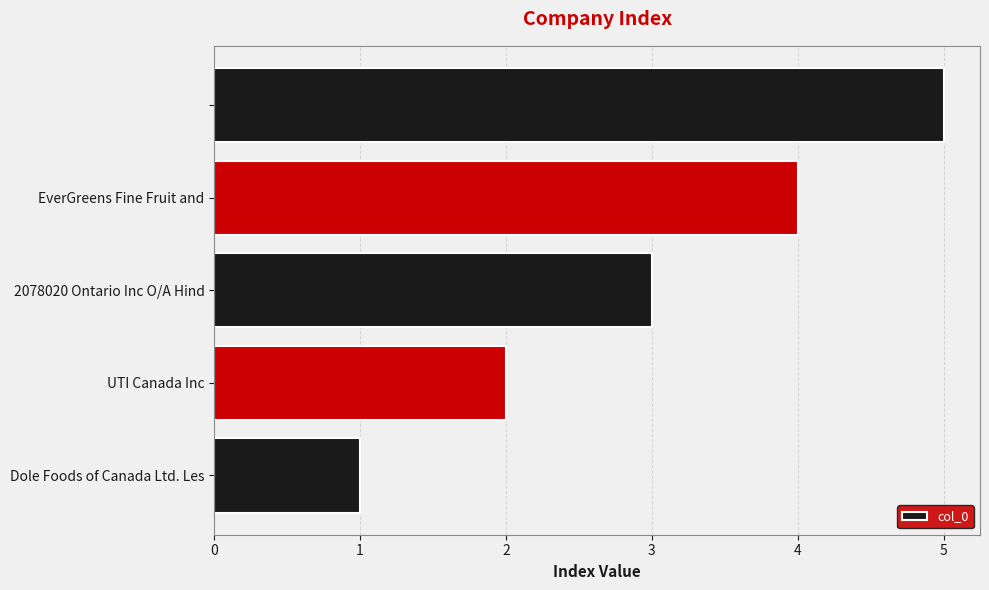

What is the maximum value shown in the chart?

5